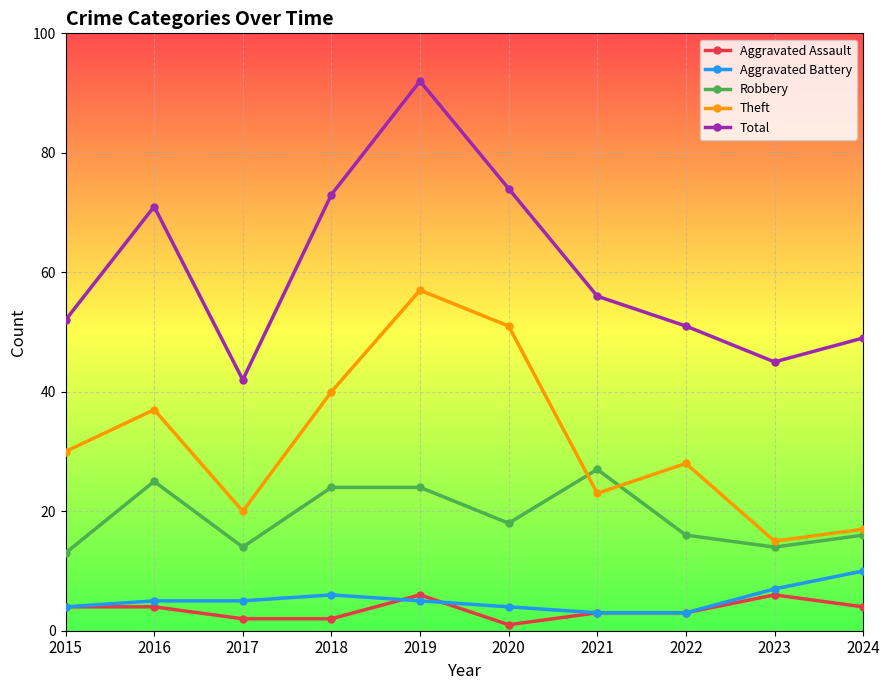

At which category does Robbery reach its first local peak?

2016